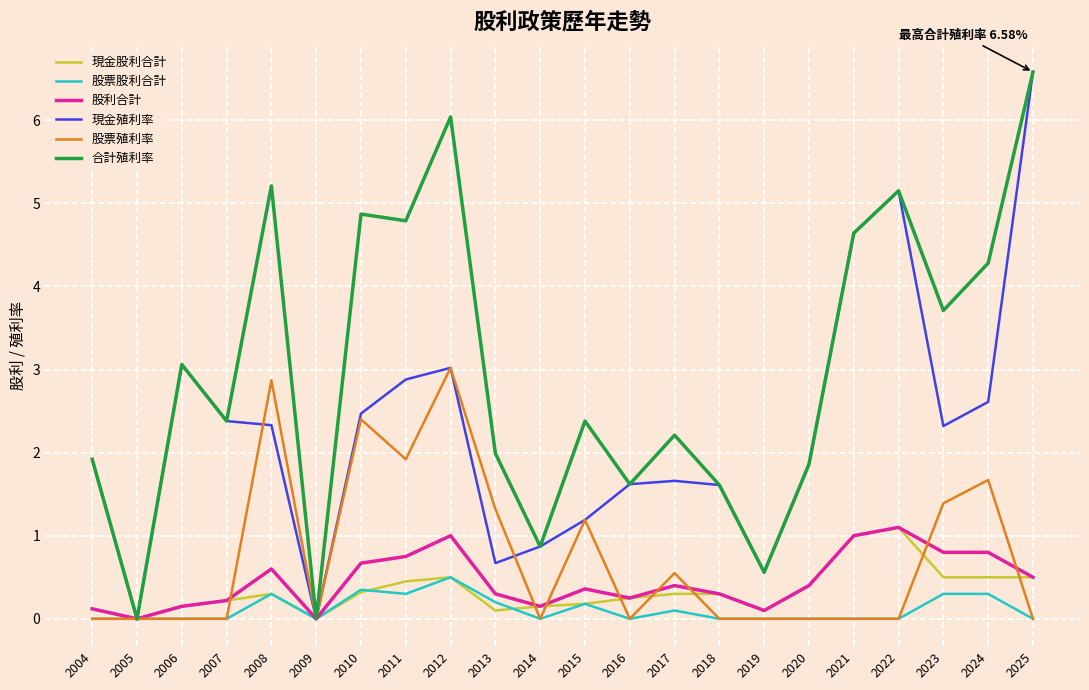

The 合計殖利率 series shows 2.4 at 2015. True or false?

True